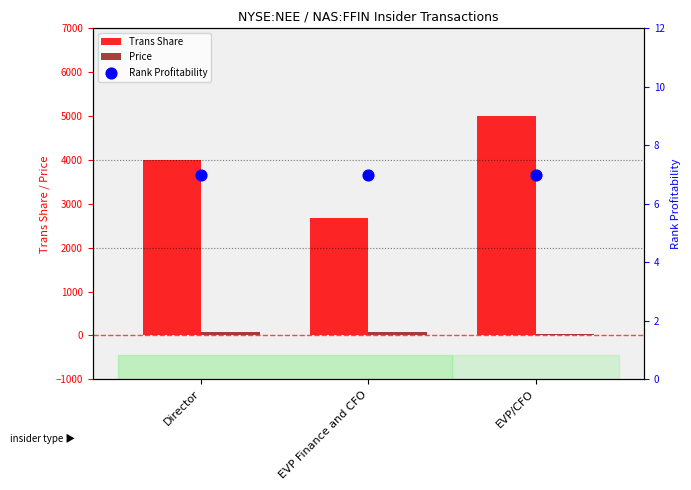

Which series reaches the maximum Y coordinate?

Trans Share